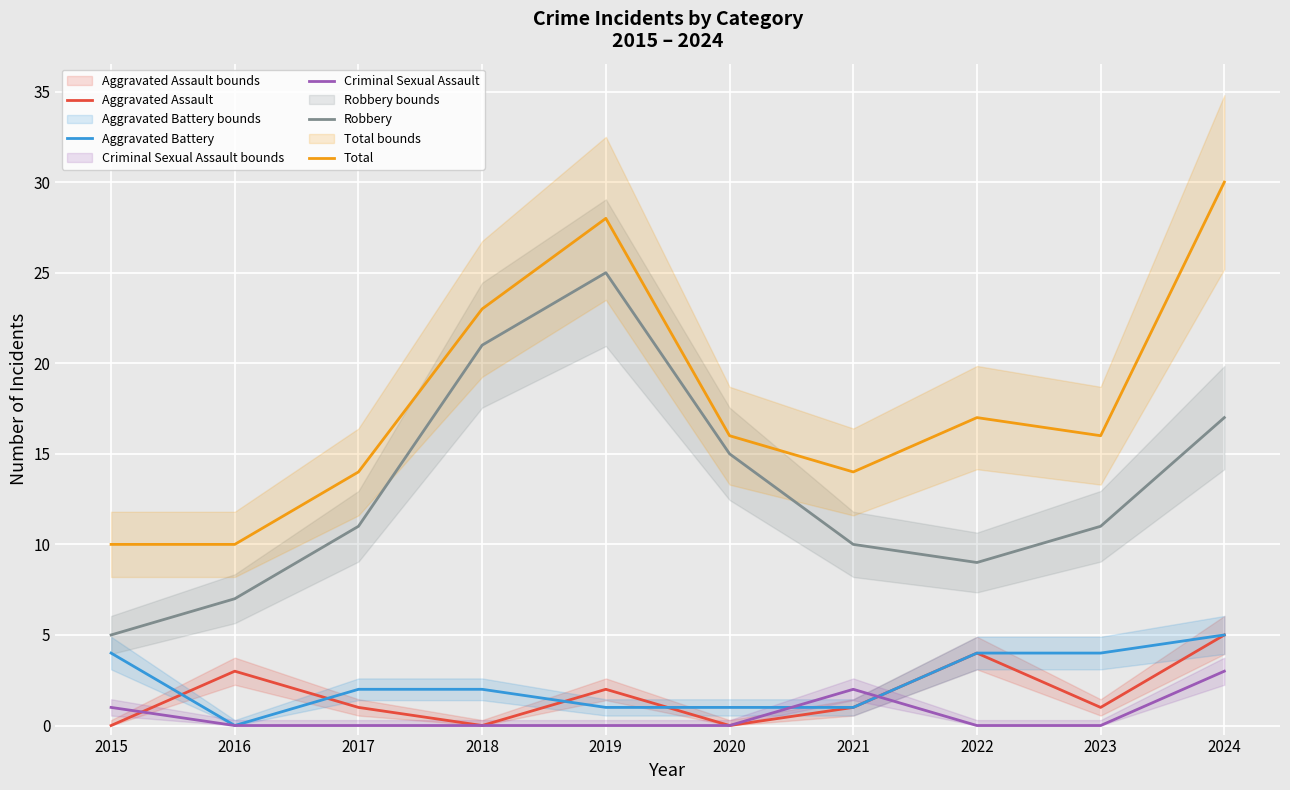

At which category is the sum across all series the highest?

2024